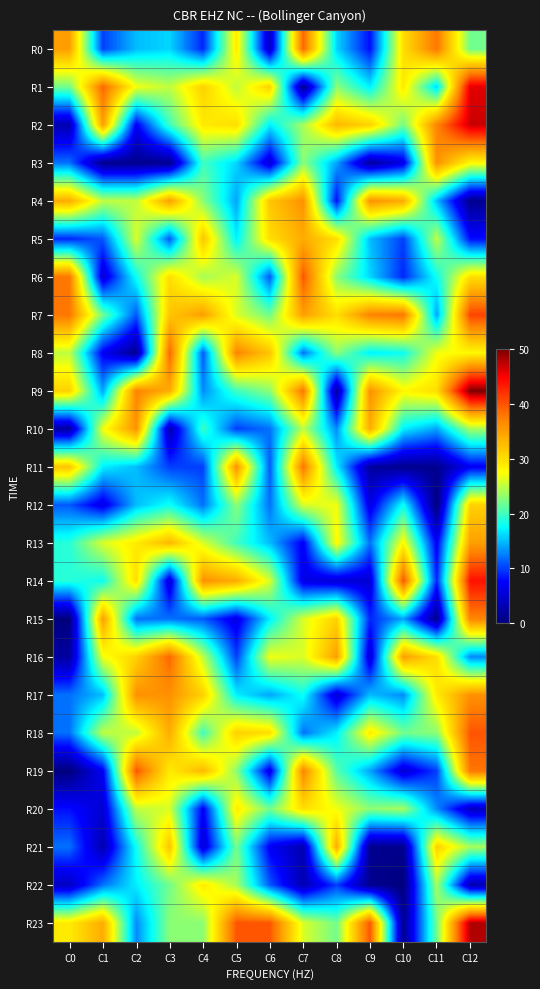

Which has a higher value, C5 or C12?

C5